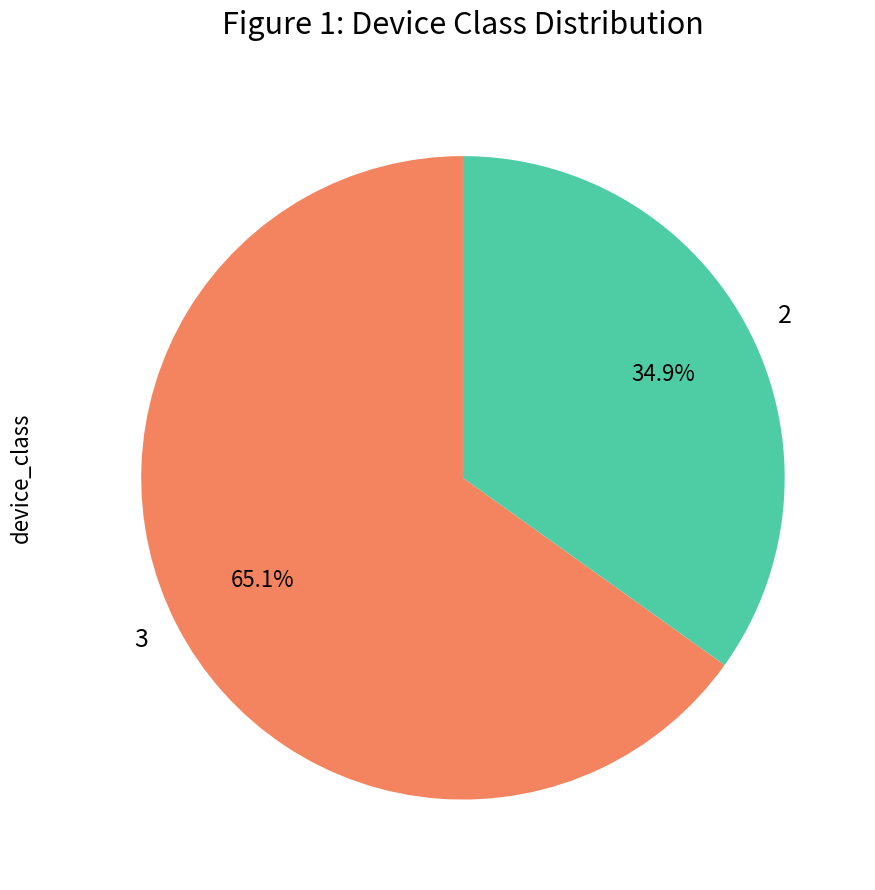

Rank the categories by value from highest to lowest.

3, 2